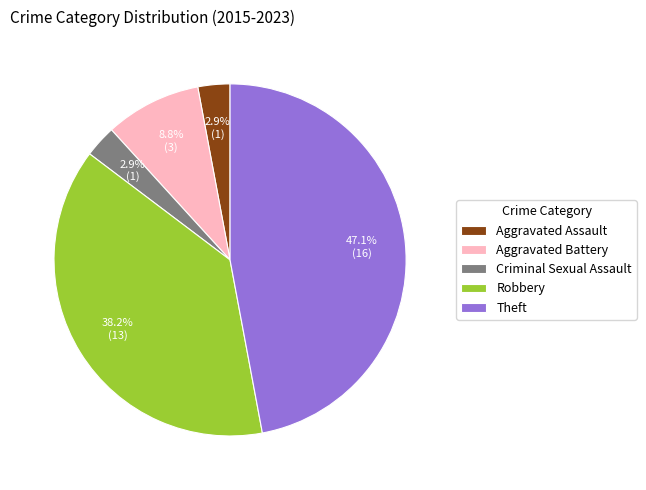

Is it true that Robbery is 38% of the pie?

True